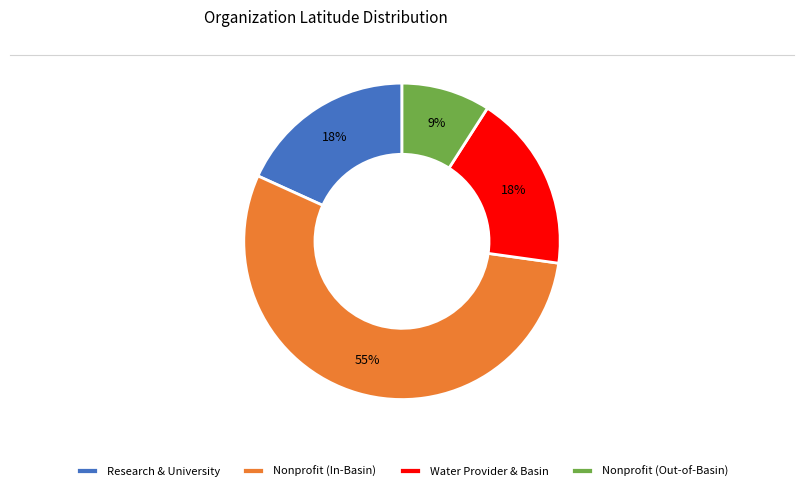

Combined, do Water Provider & Basin and Research & University account for over 50%?

No